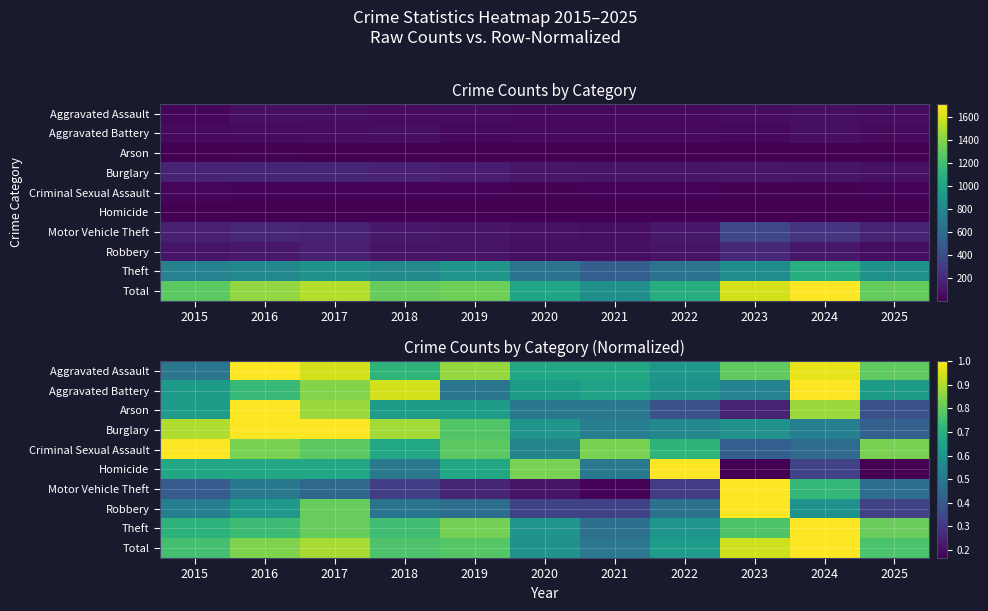

Where is Robbery nearest to the value 0?

2021